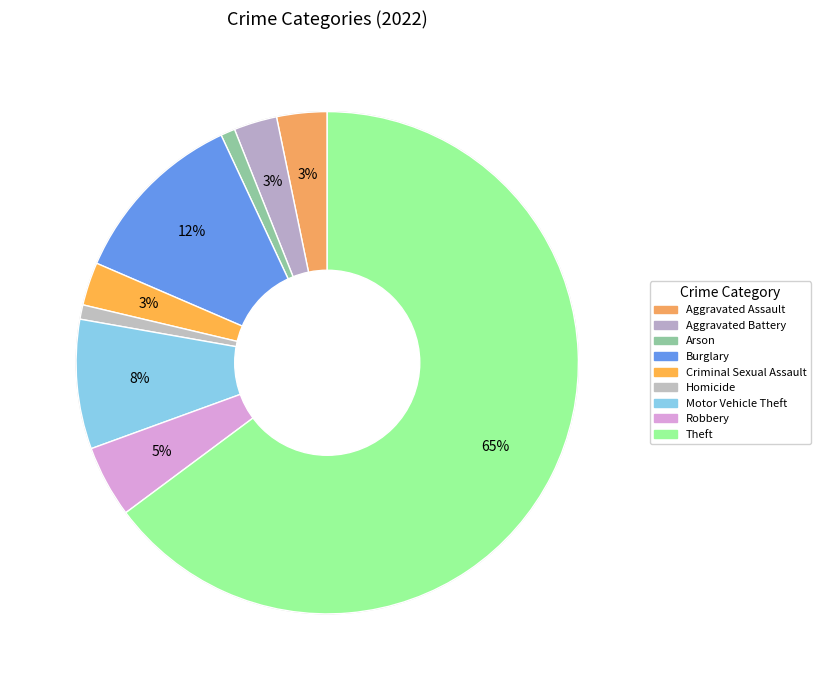

Rank the categories by value from highest to lowest.

Theft, Burglary, Motor Vehicle Theft, Robbery, Aggravated Assault, Aggravated Battery, Criminal Sexual Assault, Arson, Homicide